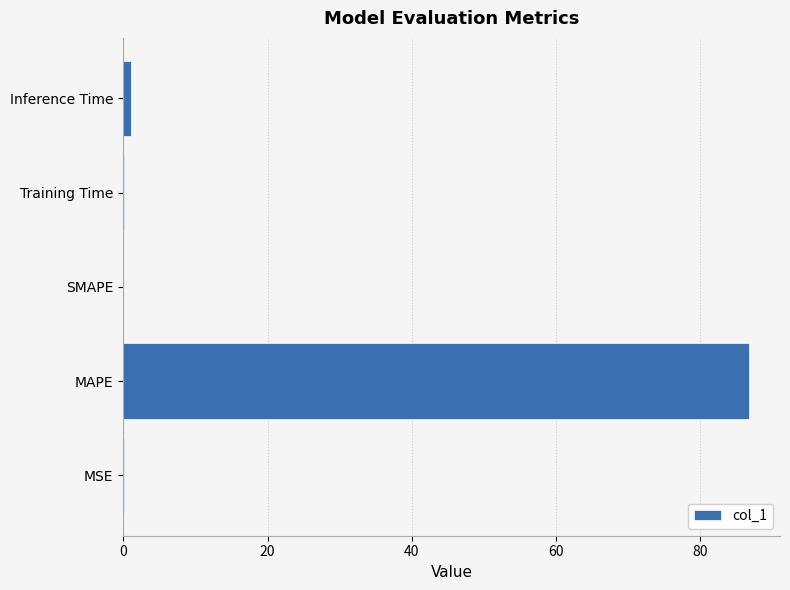

How many distinct data groups are displayed?

1